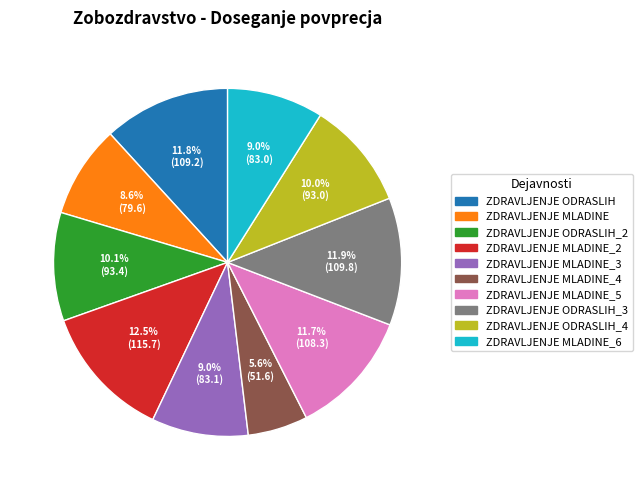

Does any single category account for the majority?

No